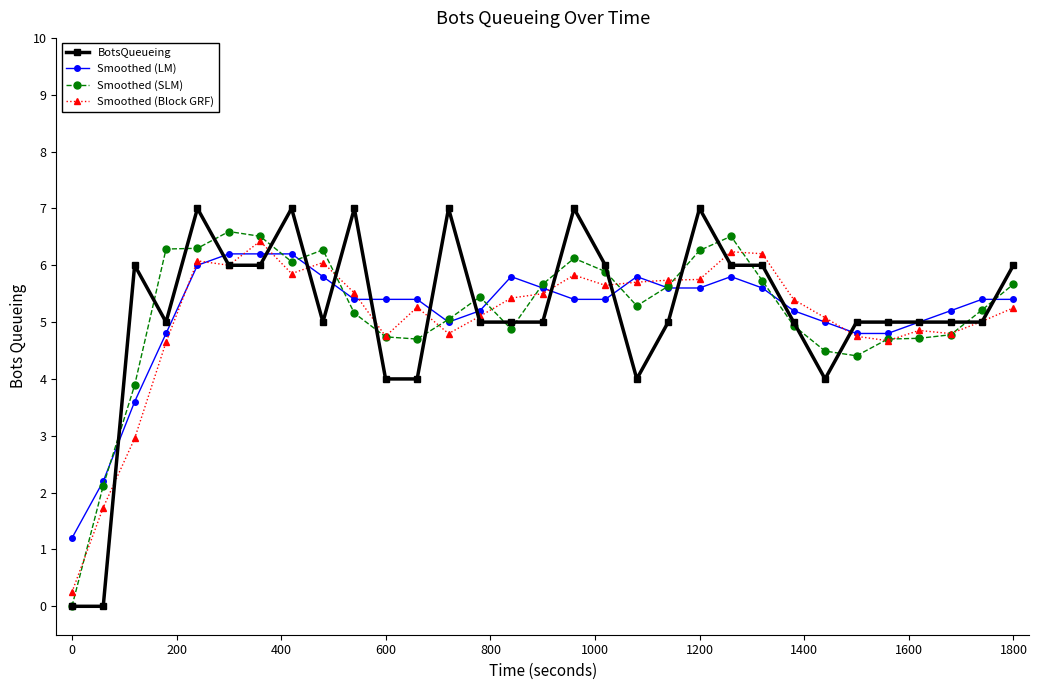

What is the maximum value shown in the chart?

7.0